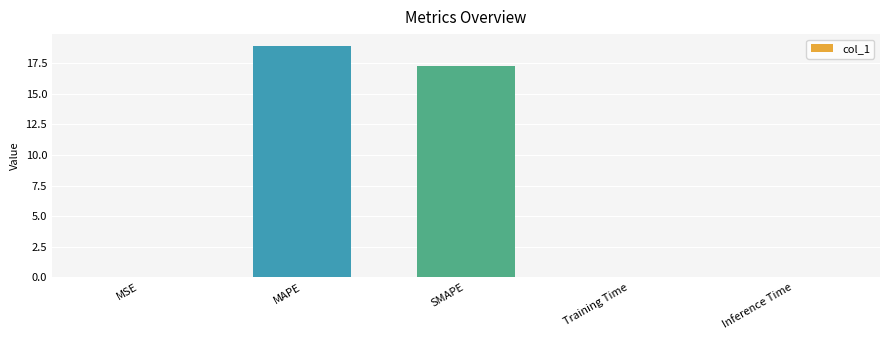

Between MAPE and Training Time, which is larger?

MAPE